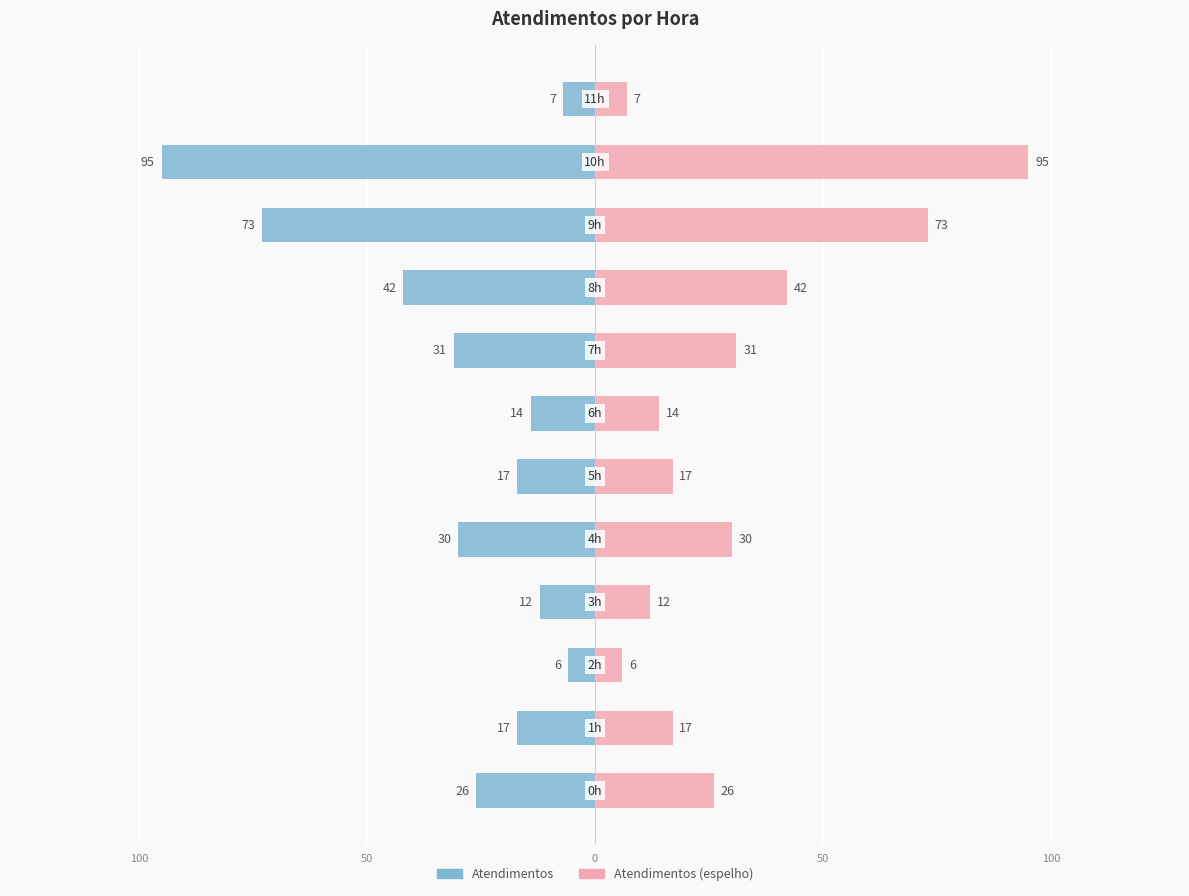

How many data points in atendimentos (direita) are above 26?

5